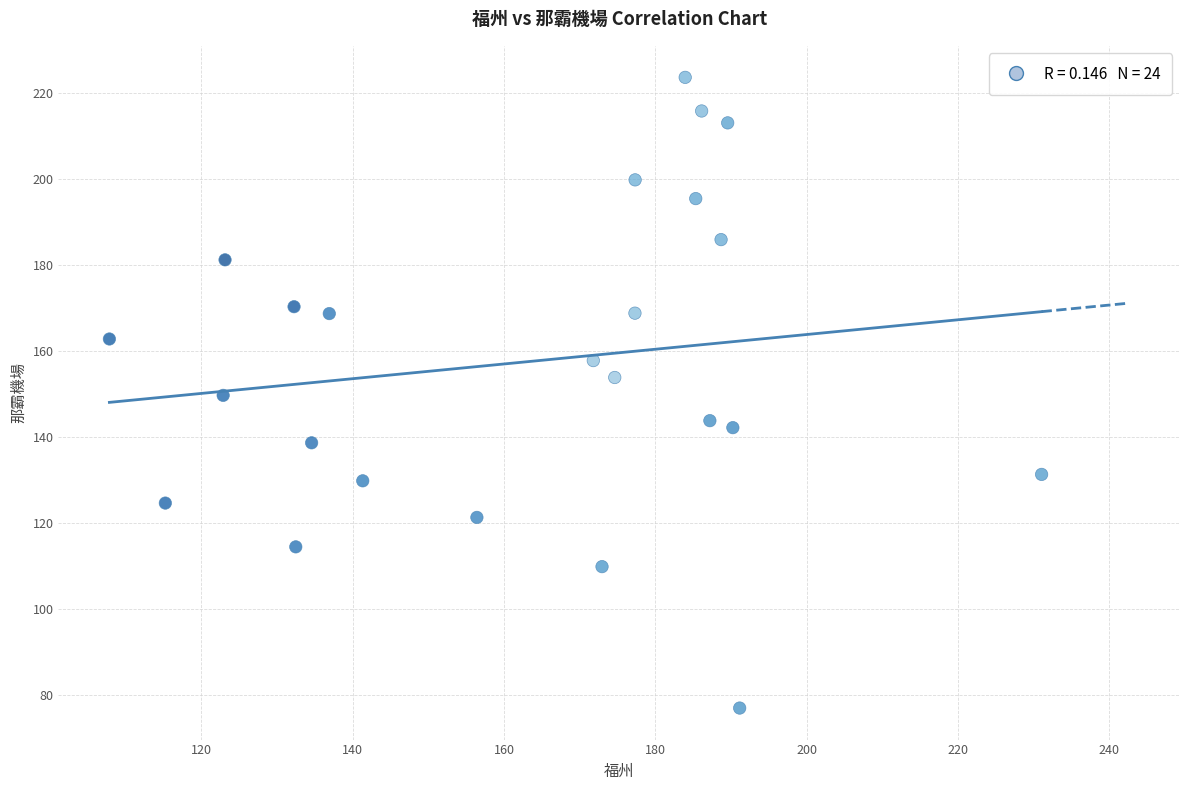

What is the range of X values (max minus min)?

123.2